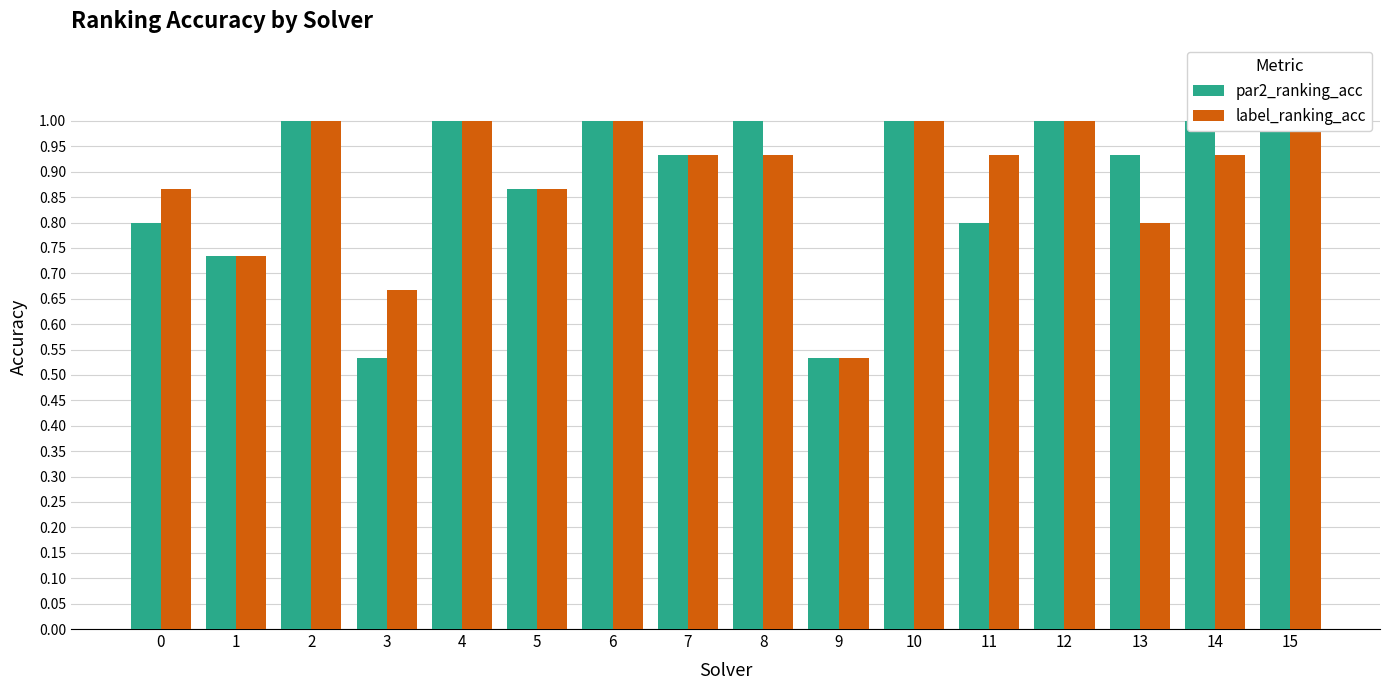

How many categories are shown in the chart?

16